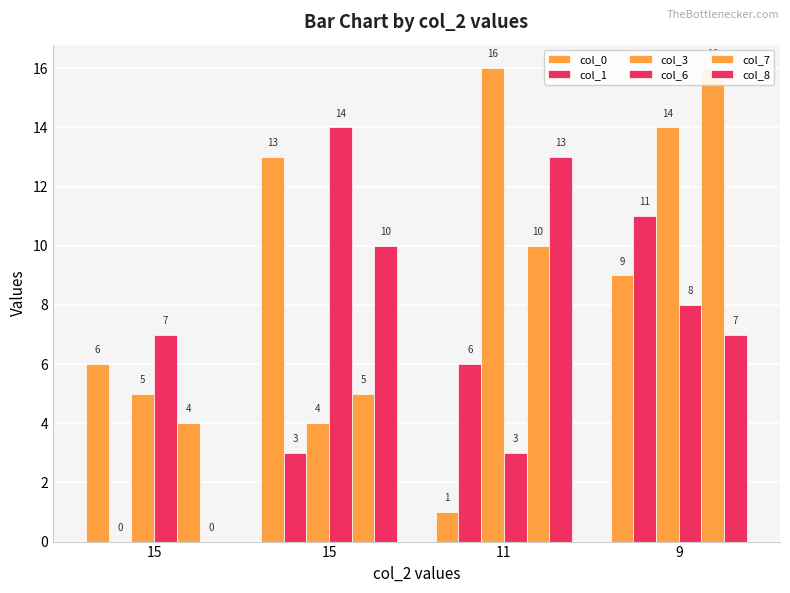

How many bars are there in total?

24